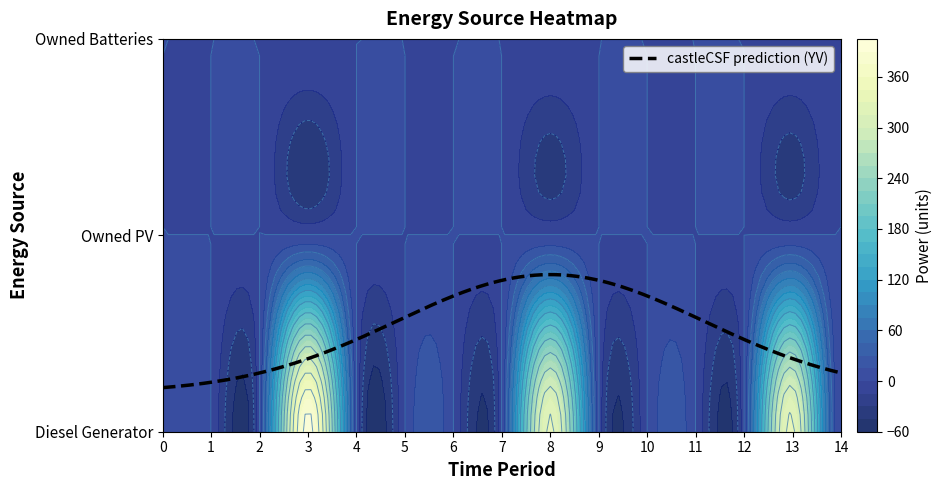

Reading left to right, list all the values displayed in this chart.

Diesel Generator: 0	0	0	400	0	0	0	0	336	0	0	0	0	336	0
Owned PV: 0	0	0	0	0	0	0	0	0	0	0	0	0	0	0
Owned Batteries: 0	0	0	0	0	0	0	0	0	0	0	0	0	0	0